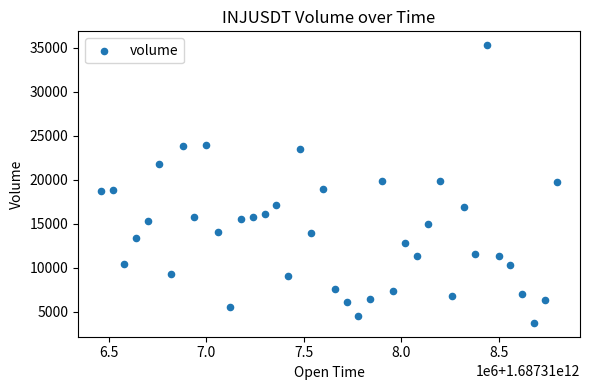

What is the range of X values (max minus min)?

2340000.0